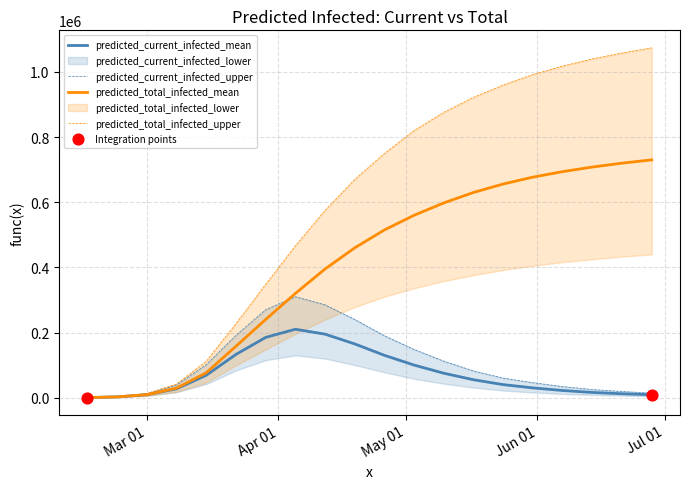

Is the value of predicted_current_infected_mean at Mar 01 greater than the value of predicted_current_infected_lower at Mar 01?

No